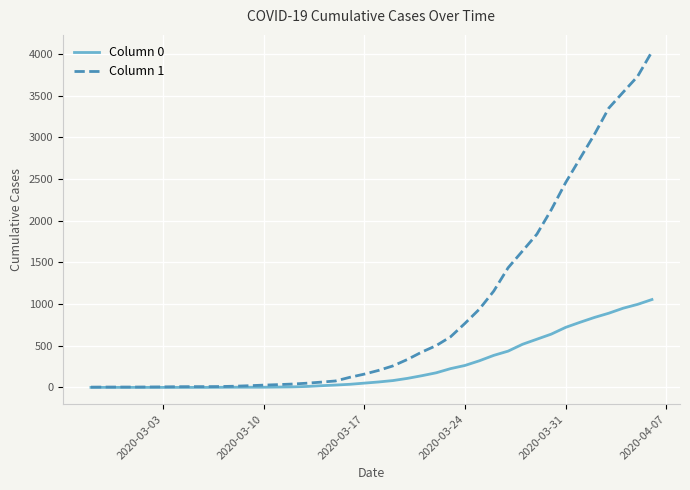

Which series has the largest total across all categories?

Column 1